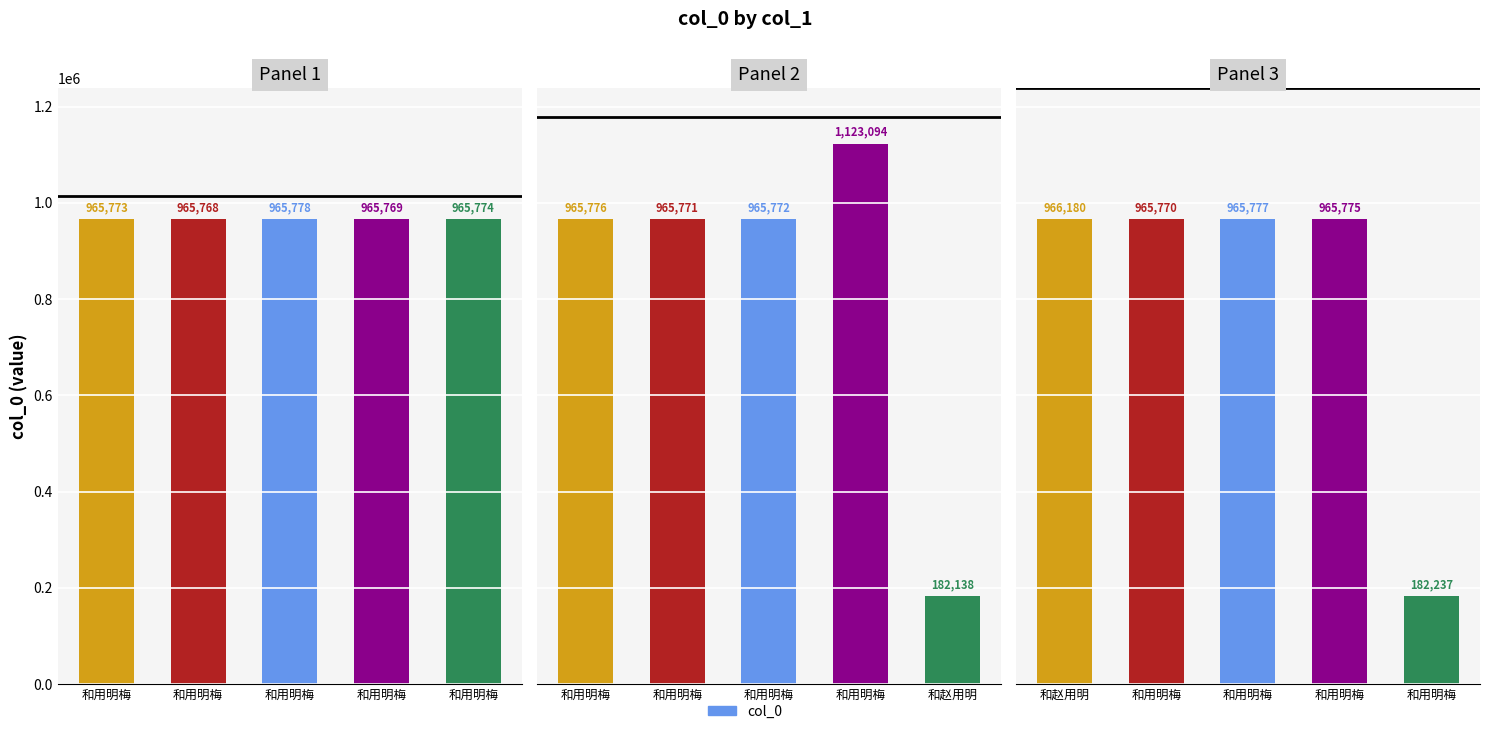

Approximately how many times larger is the value at 和用明梅 compared to 和赵用明?

1.0